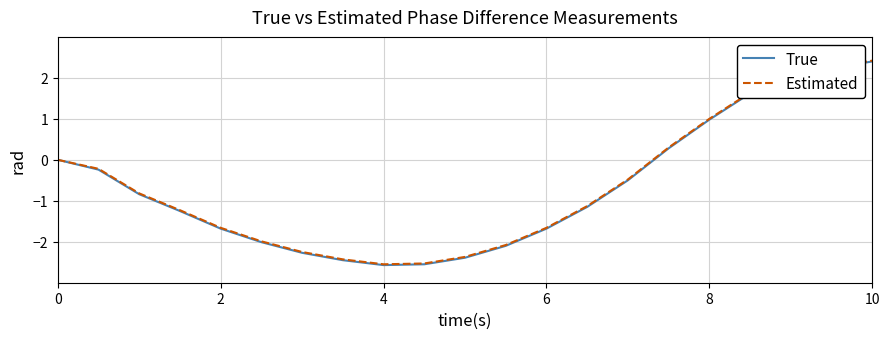

What is the smallest value displayed?

-2.6